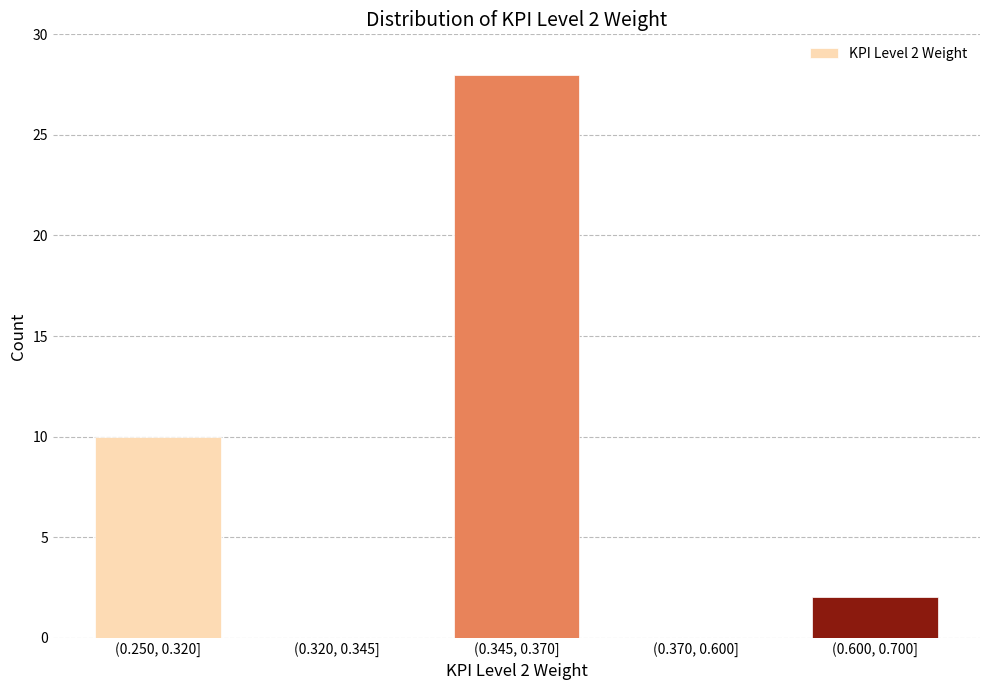

Reading right to left, list all the values displayed in this chart.

(0.600, 0.700]=2	(0.370, 0.600]=0	(0.345, 0.370]=28	(0.320, 0.345]=0	(0.250, 0.320]=10